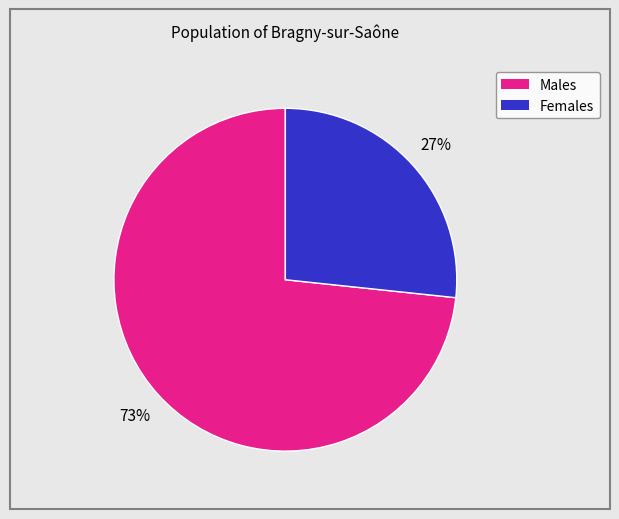

To the nearest percent, what is the average slice percentage?

50%